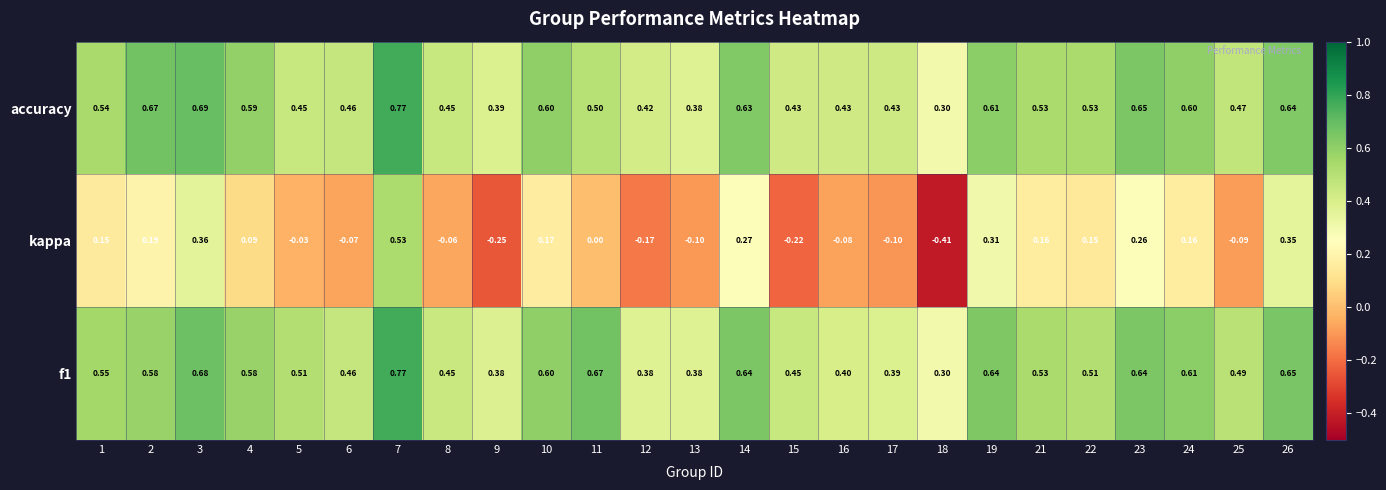

Which label corresponds to the smallest value in the chart?

18